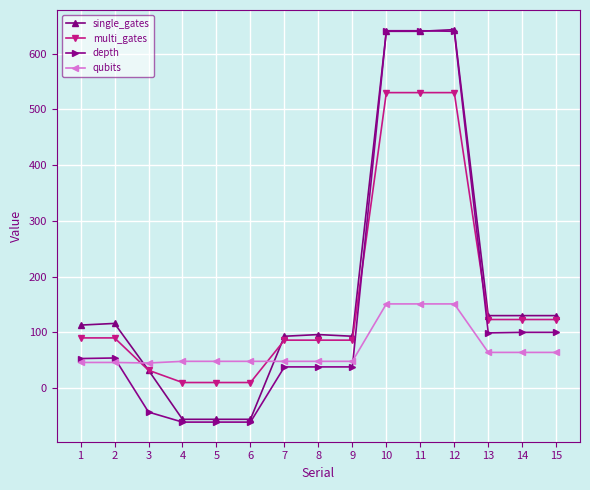

What are all the series names shown in the legend?

single_gates, multi_gates, depth, qubits